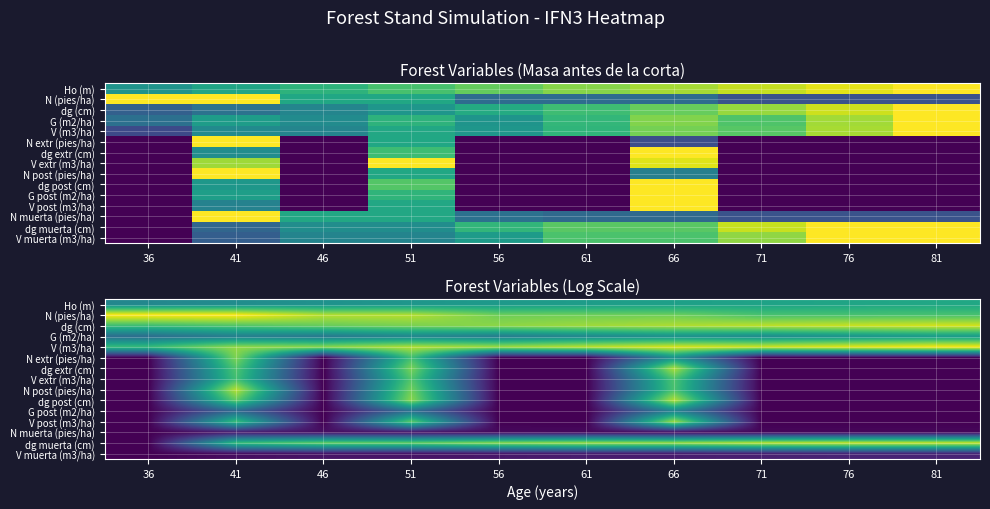

Between 61 and 81, which series saw the biggest shift?

V (m3/ha)